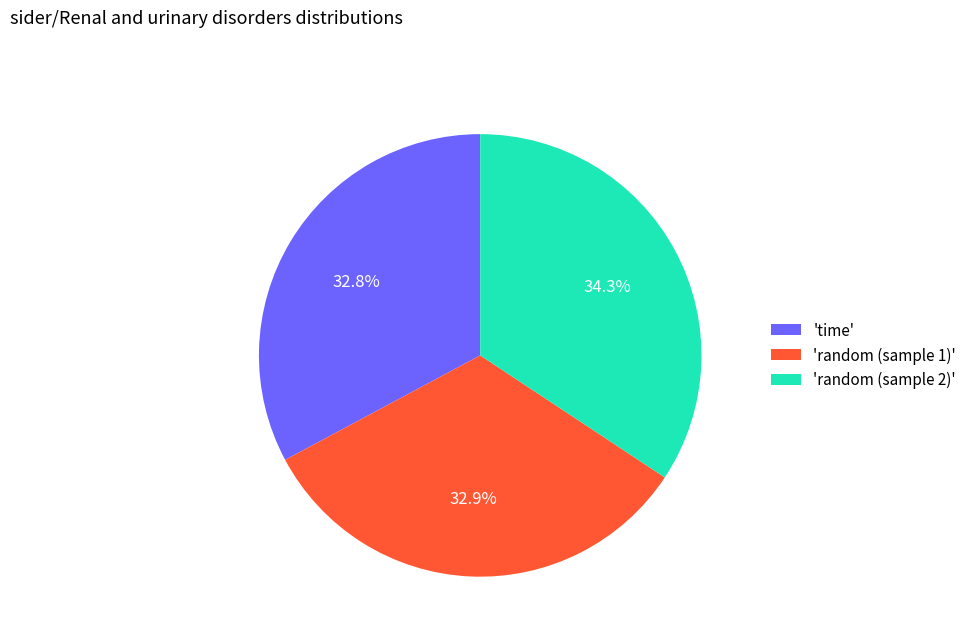

Is 'time' the majority of the pie?

No